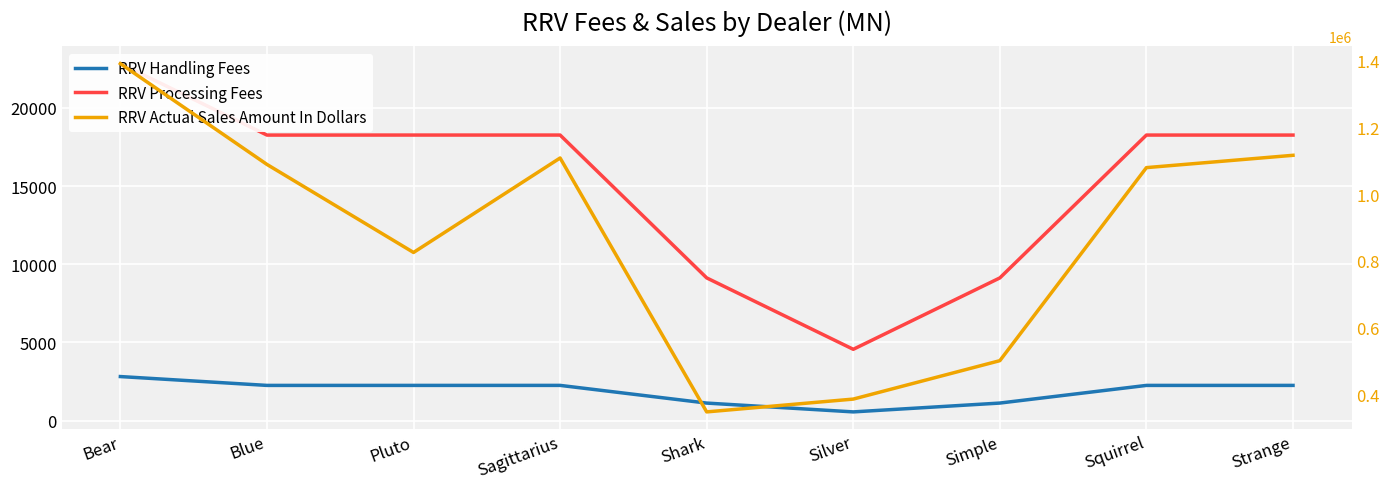

What are all the series names shown in the legend?

RRV Handling Fees, RRV Processing Fees, RRV Actual Sales Amount In Dollars